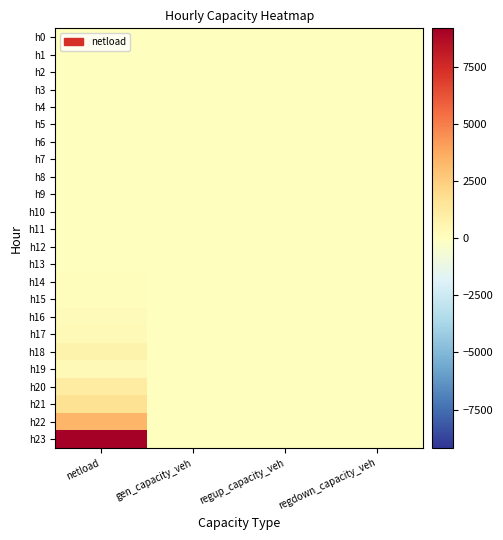

At which category does the chart reach its minimum across all series?

netload